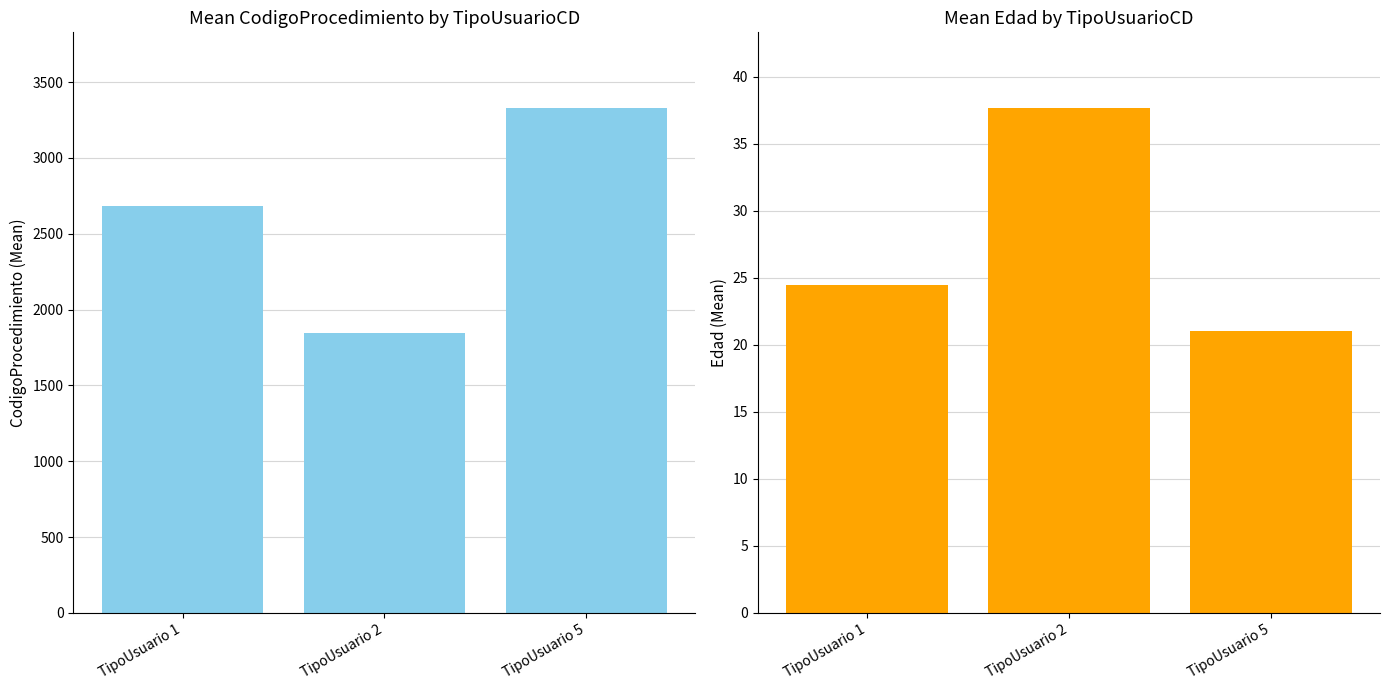

At which label does Edad first exceed 24?

TipoUsuario 1